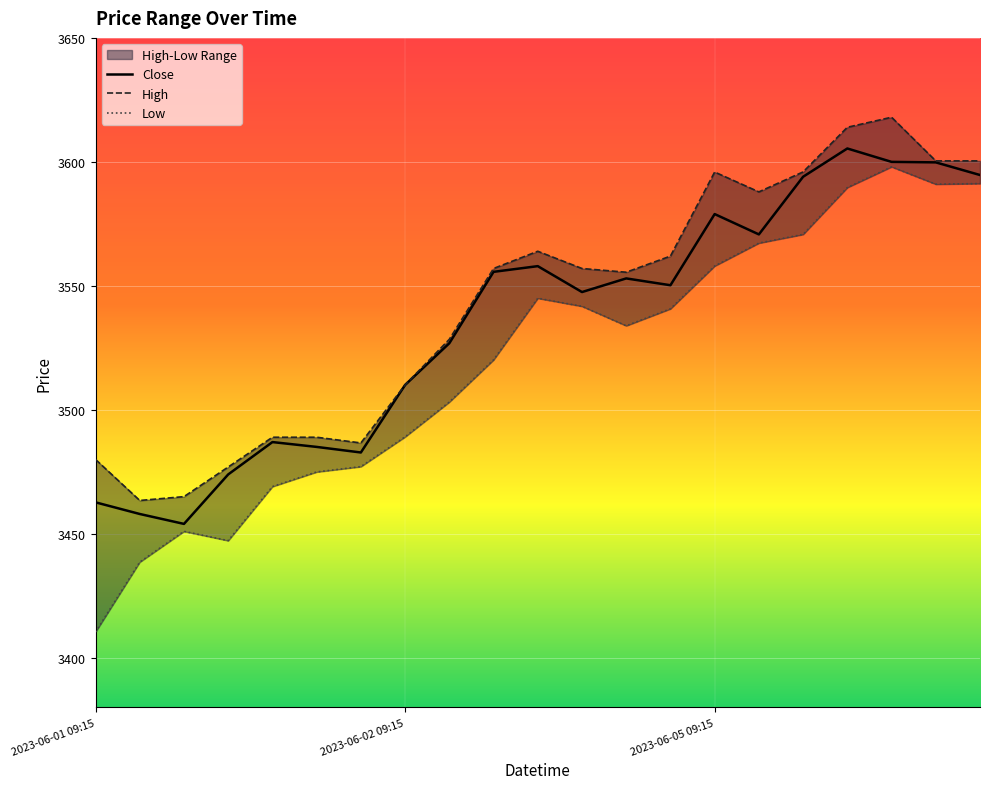

What is the sum of the Low values at 2023-06-01 13:15 and 2023-06-02 09:15?

6958.2